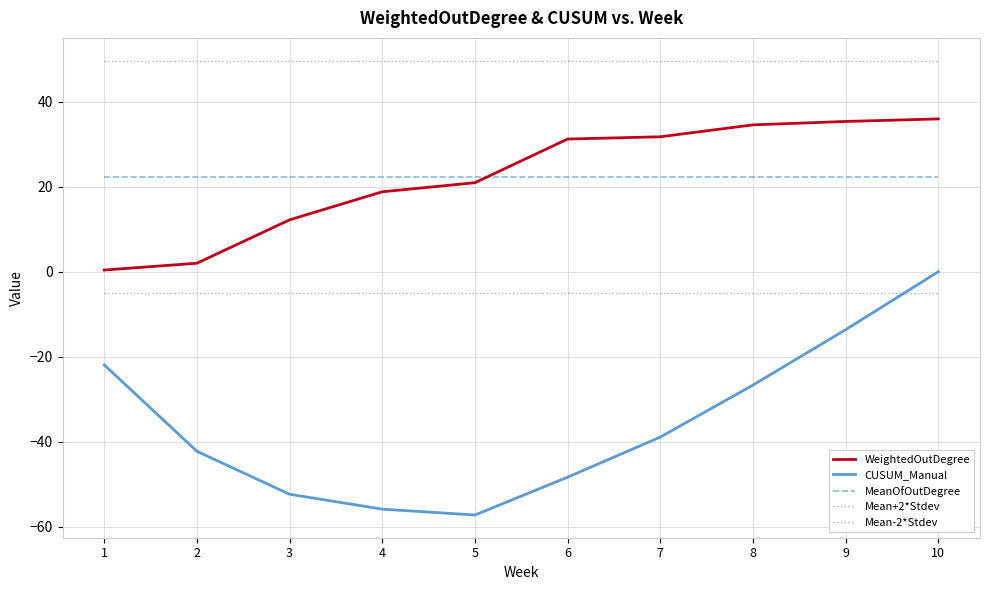

The value of CUSUM_Manual at 8 is -26.7. True or false?

True